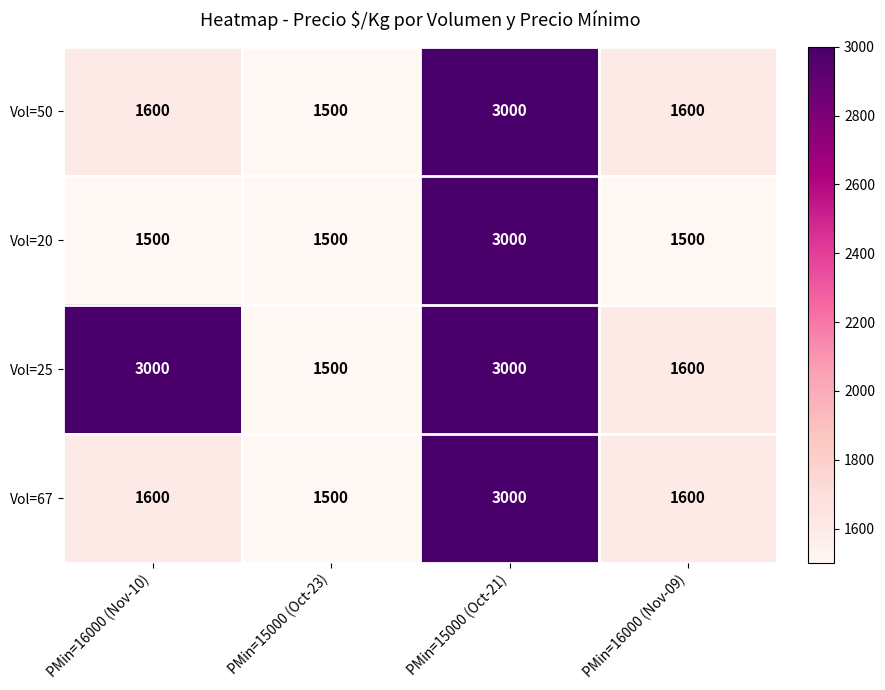

What is the maximum value shown in the chart?

3000